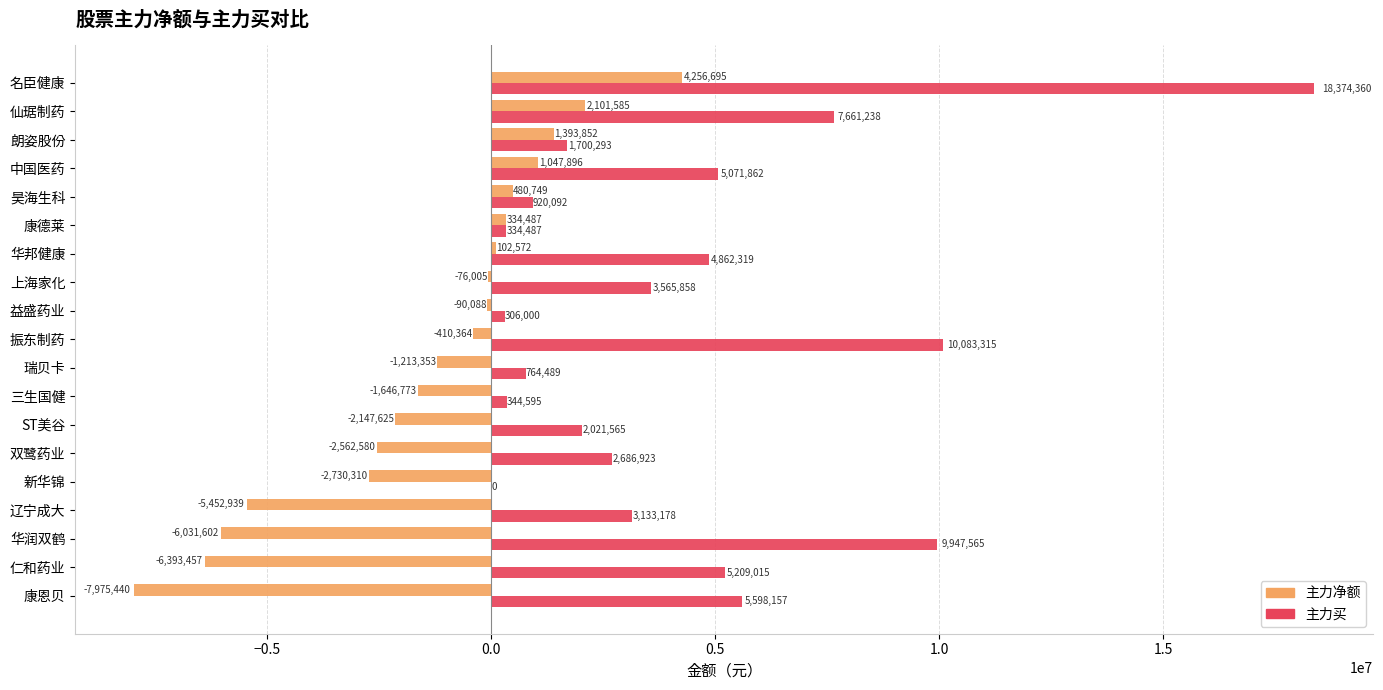

Which series changed the most between 朗姿股份 and 三生国健?

主力净额